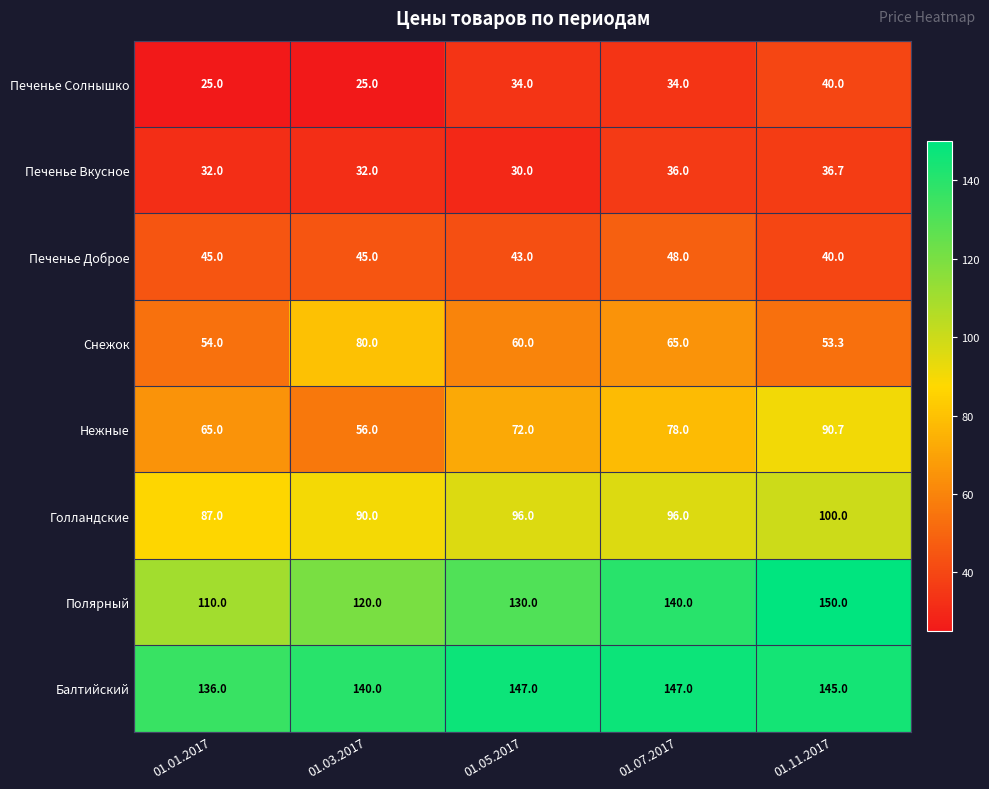

The value of Печенье Доброе at 01.01.2017 is 29.4. True or false?

False